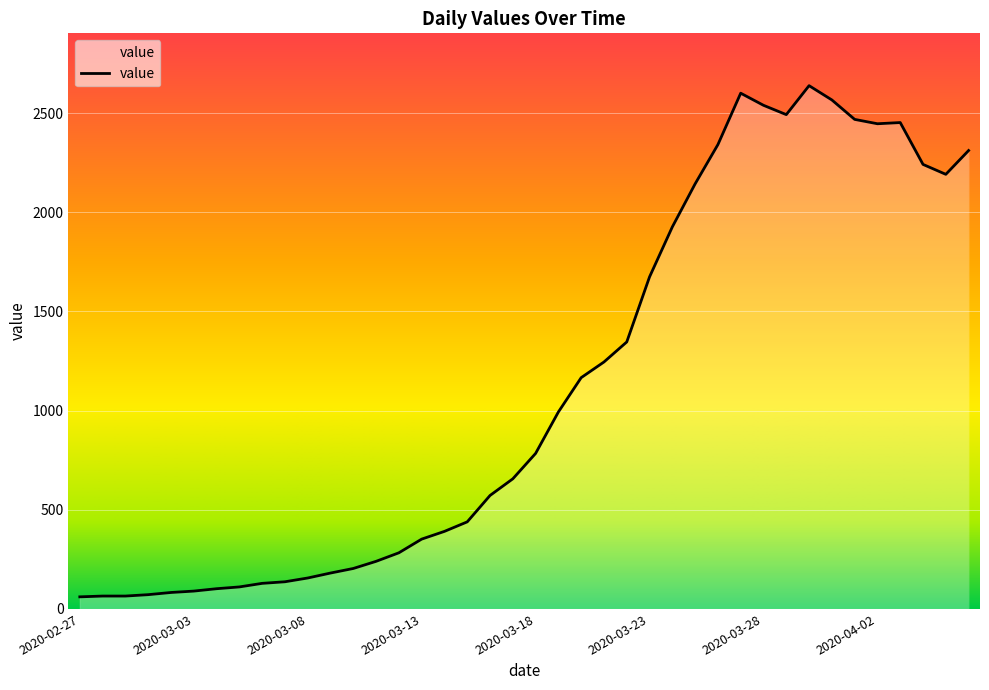

What is the label of the 13th point from the right?

2020-03-25